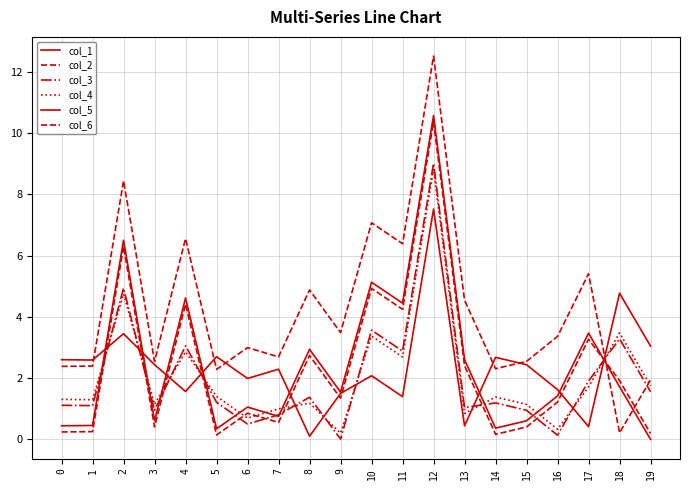

Rank the categories by col_1 value from lowest to highest.

19, 5, 14, 0, 1, 3, 15, 7, 6, 16, 9, 18, 13, 8, 17, 11, 4, 10, 2, 12